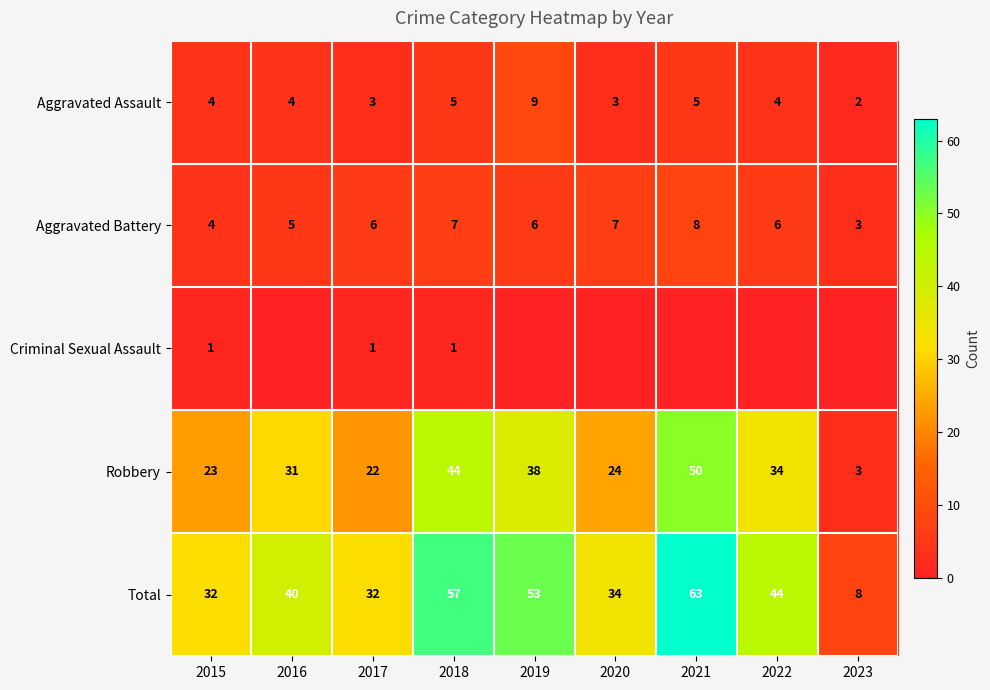

Count the Aggravated Assault values in the range 3 to 5.

7